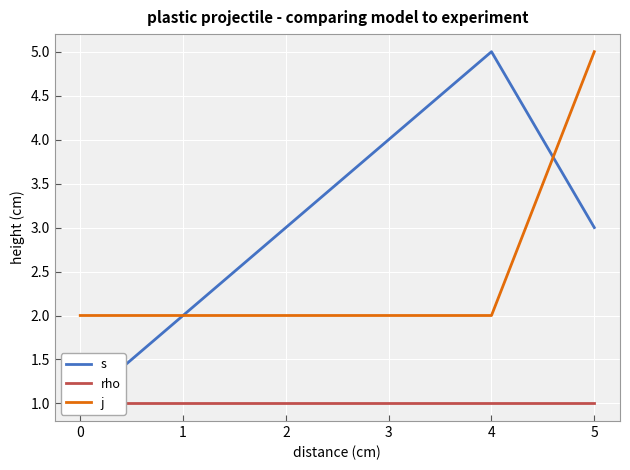

The value of j at 3 is 1. True or false?

False